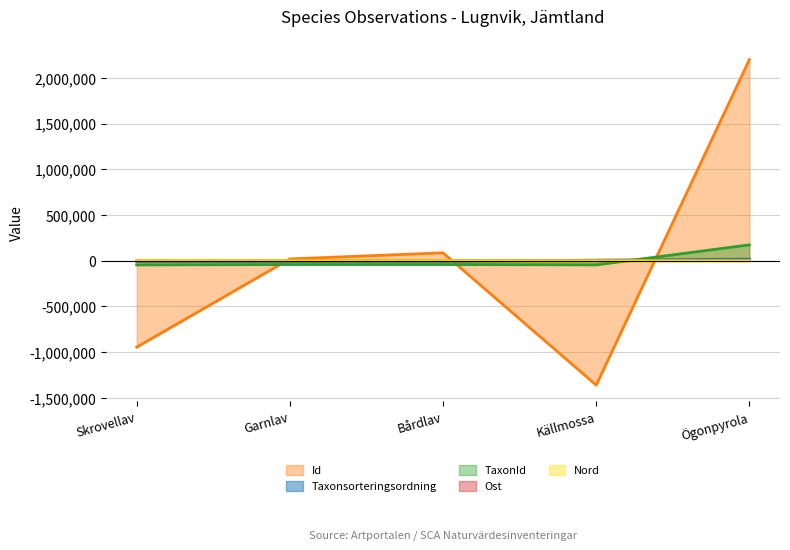

At which category is the sum across all series the highest?

Ögonpyrola